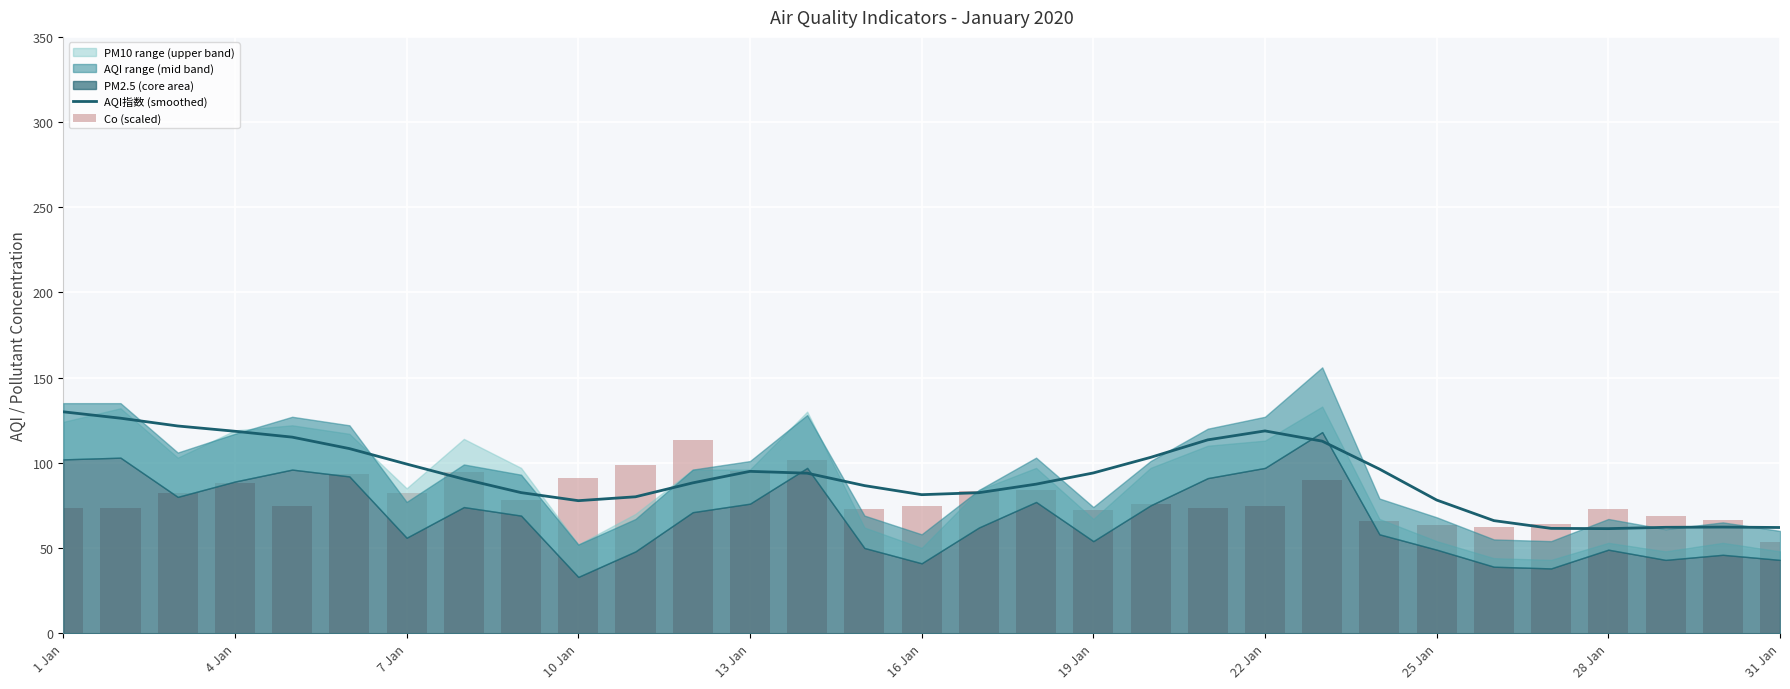

What is the value of the Co (scaled) bar at the 18th from the left?

84.0